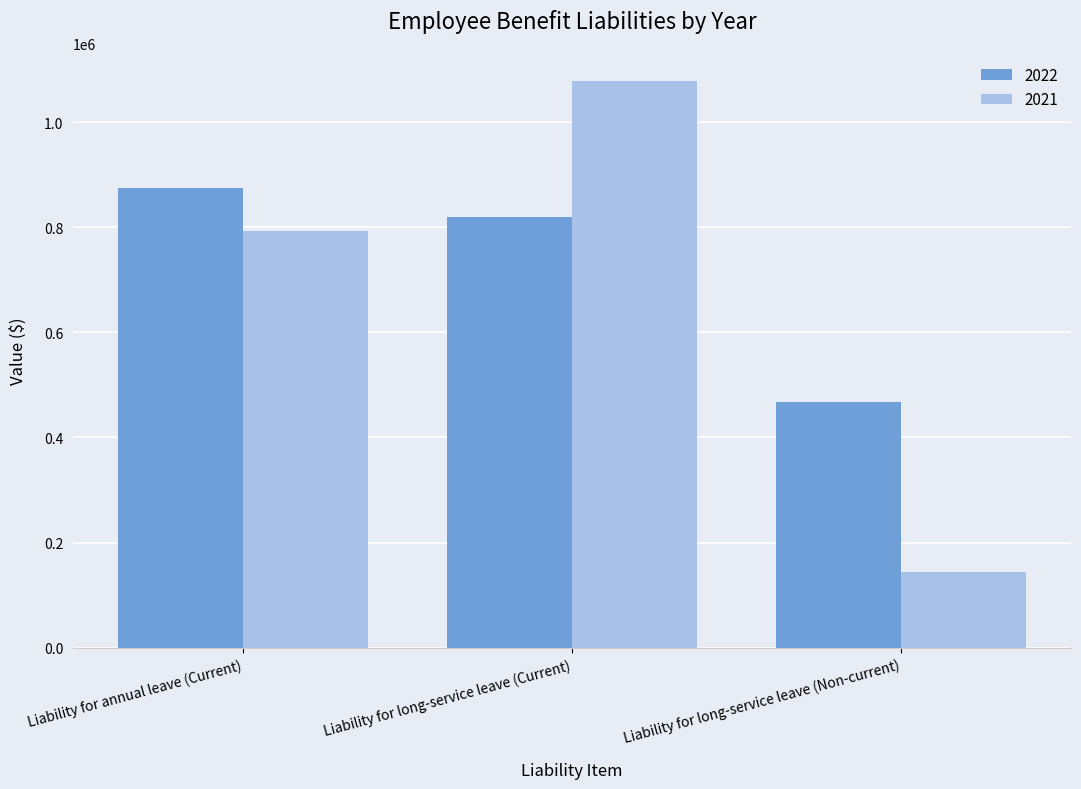

Where is 2022 nearest to the value 671373?

Liability for long-service leave (Current)